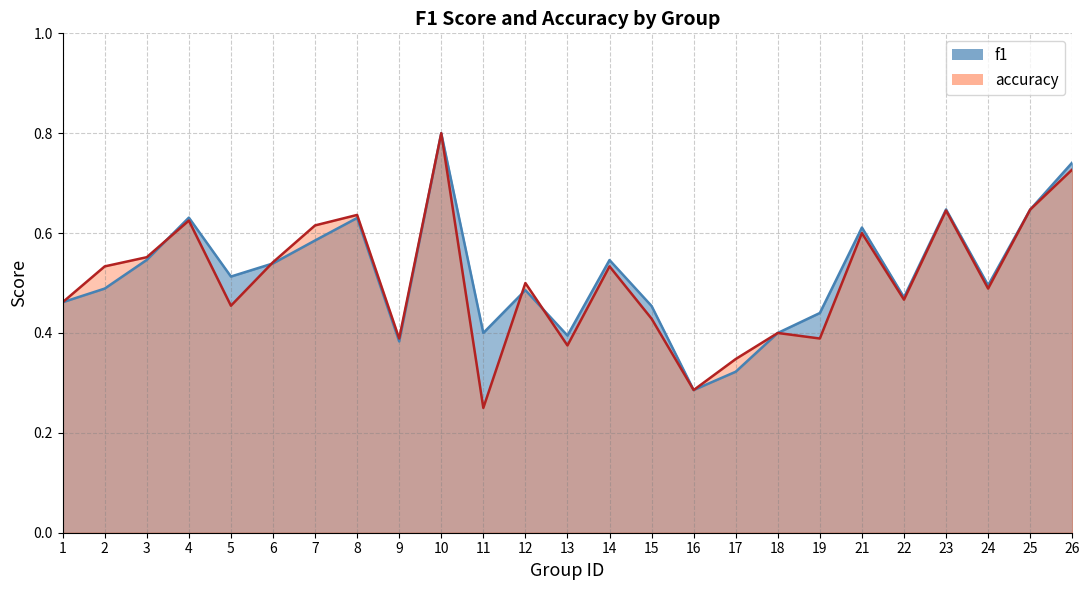

Reading left to right, list all the values displayed in this chart.

f1: 0.5	0.5	0.5	0.6	0.5	0.5	0.6	0.6	0.4	0.8	0.4	0.5	0.4	0.5	0.5	0.3	0.3	0.4	0.4	0.6	0.5	0.6	0.5	0.6	0.7
accuracy: 0.5	0.5	0.6	0.6	0.5	0.5	0.6	0.6	0.4	0.8	0.2	0.5	0.4	0.5	0.4	0.3	0.3	0.4	0.4	0.6	0.5	0.6	0.5	0.6	0.7